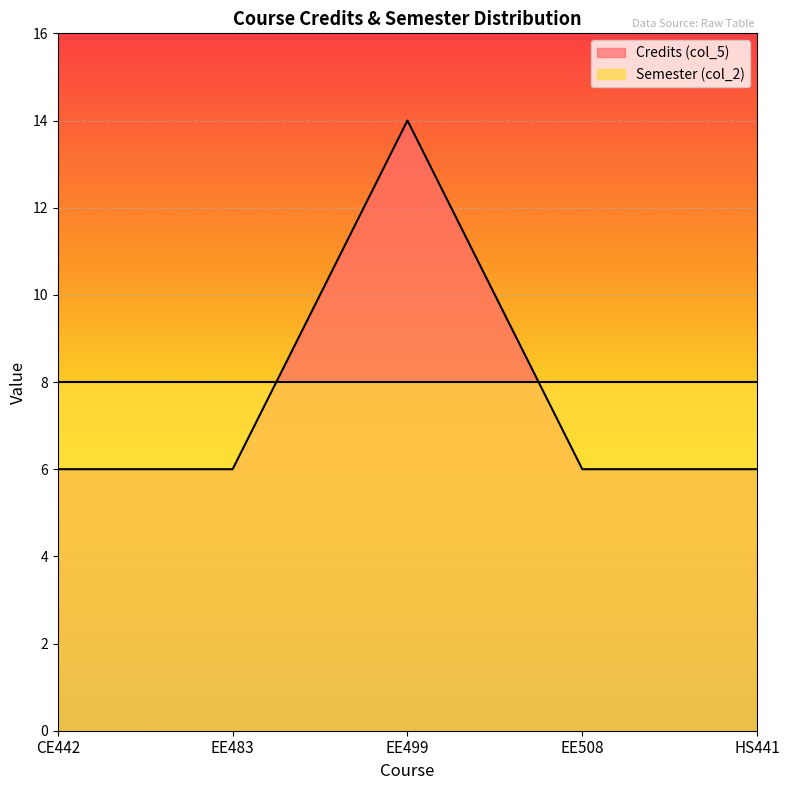

Reading right to left, what are all the values shown in this chart?

6	6	14	6	6